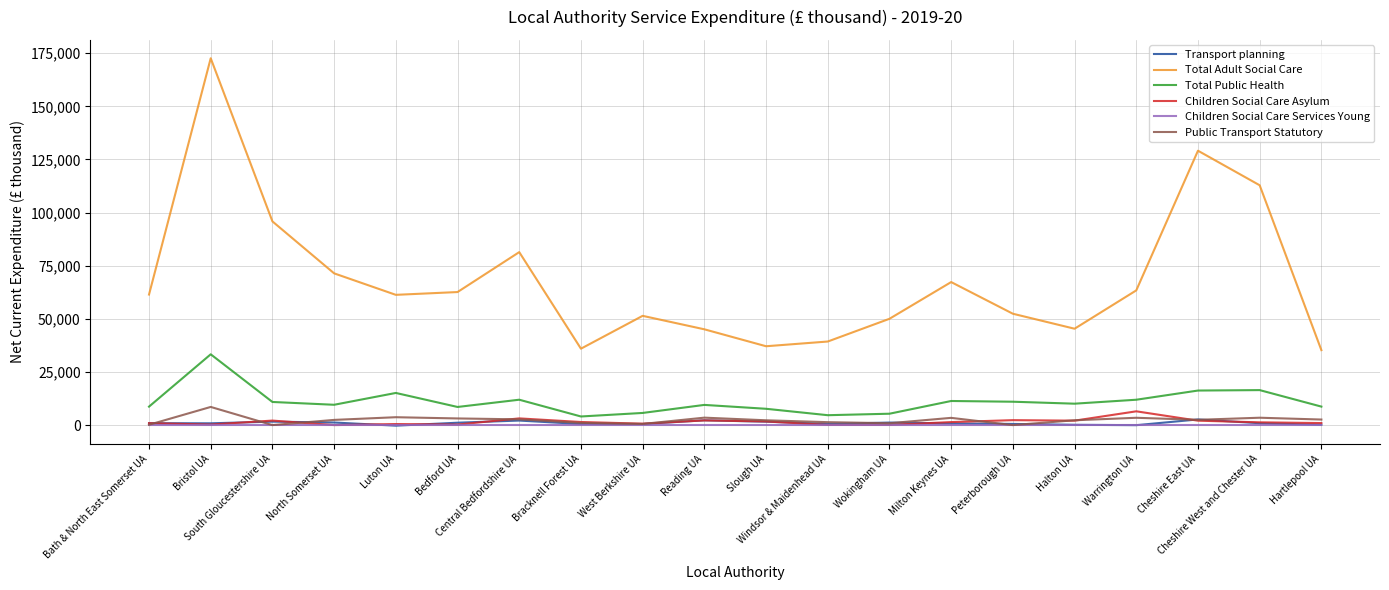

What is the highest value of the Total Adult Social Care series?

172630